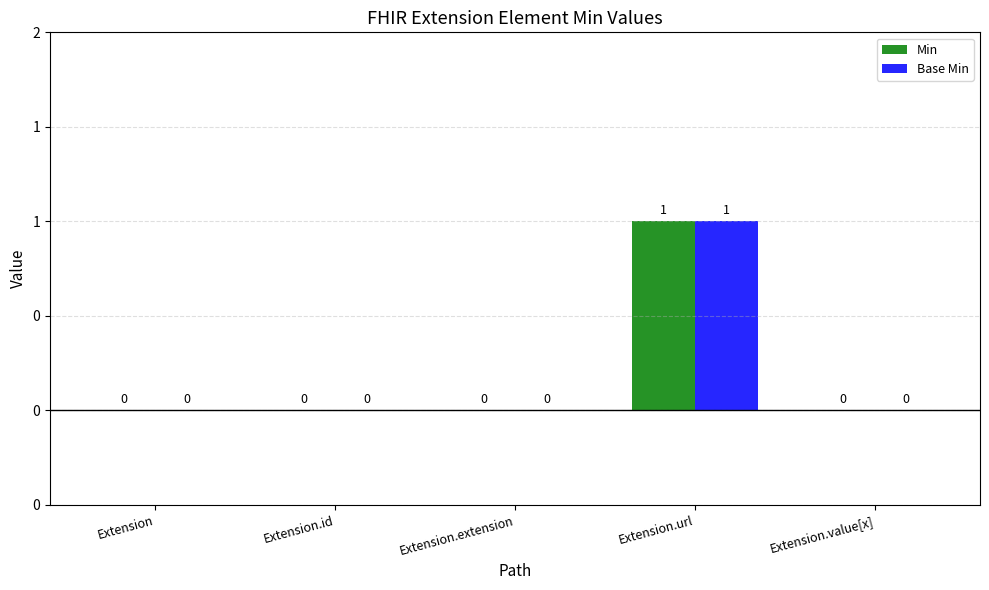

Where is Base Min nearest to the value 0?

Extension